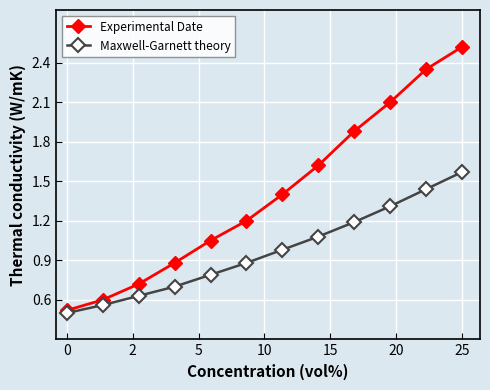

List the series in order of their overall mean, lowest first.

Maxwell-Garnett theory, Experimental Date